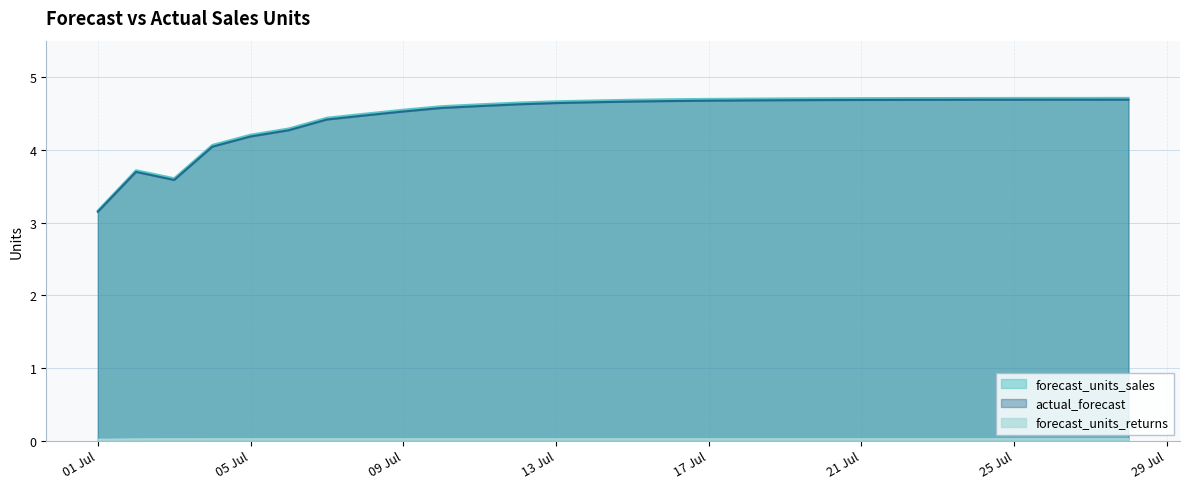

Is it true that forecast_units_returns equals 0.0 at 2024-07-18?

False